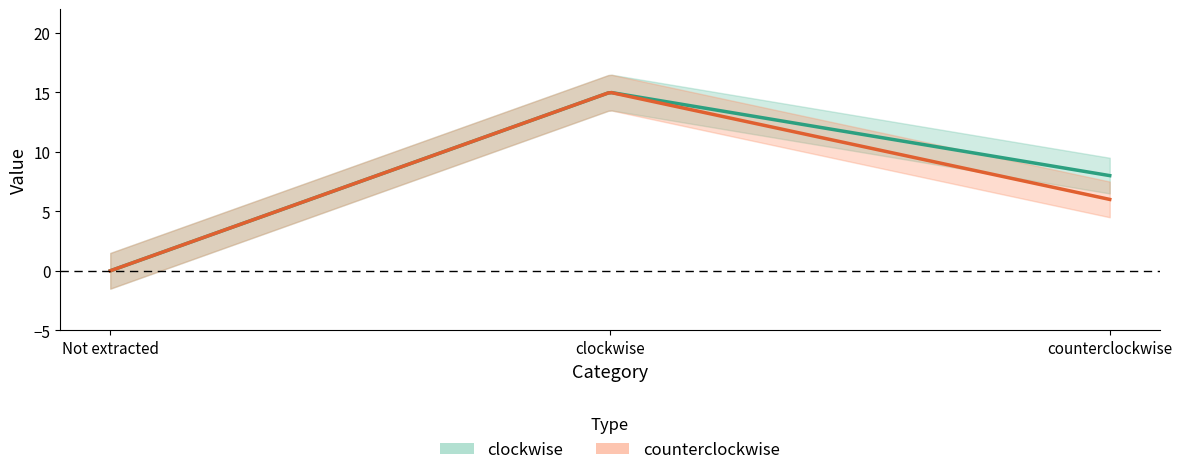

Rank the series by their maximum value, from highest to lowest.

clockwise, counterclockwise